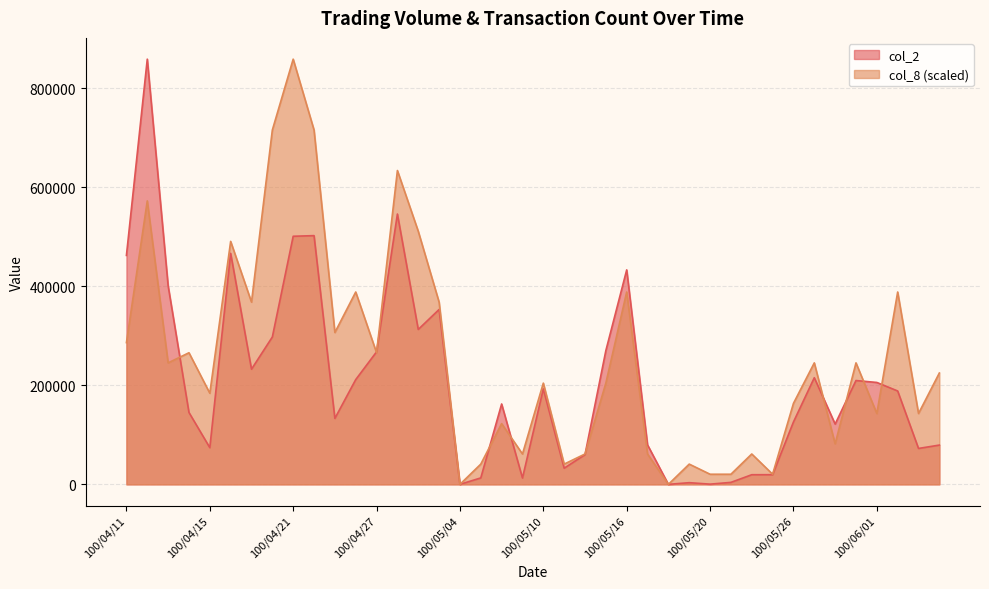

Which series has the widest spread of values?

col_2